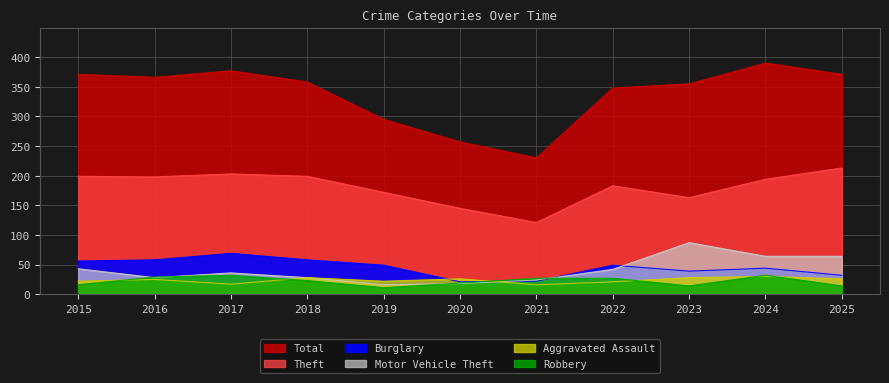

At 2022, list the series in order from largest to smallest.

Total, Theft, Burglary, Motor Vehicle Theft, Robbery, Aggravated Assault